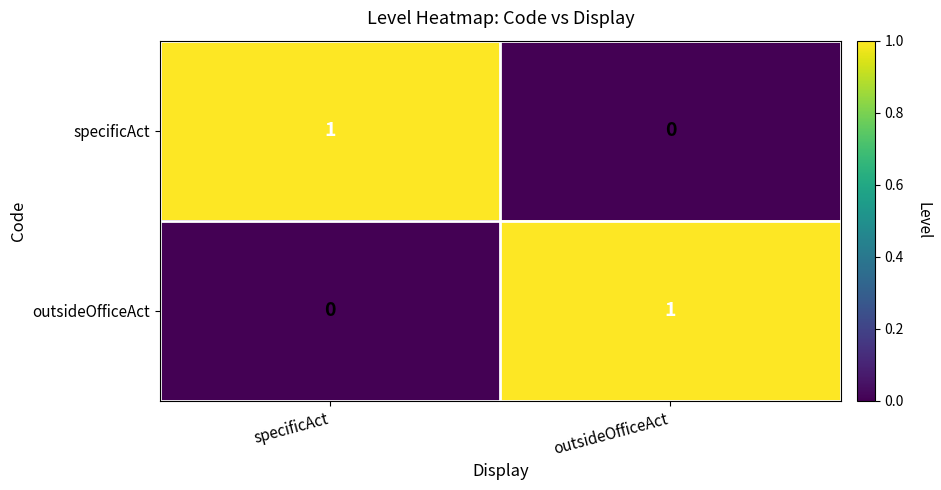

Is the value of specificAct at specificAct greater than the value of outsideOfficeAct at specificAct?

Yes